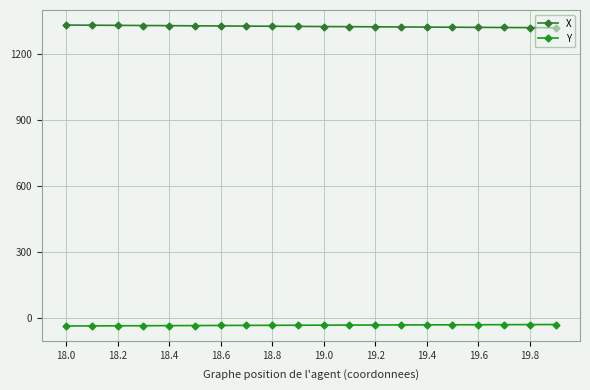

True or false: Y and X intersect in this chart.

False